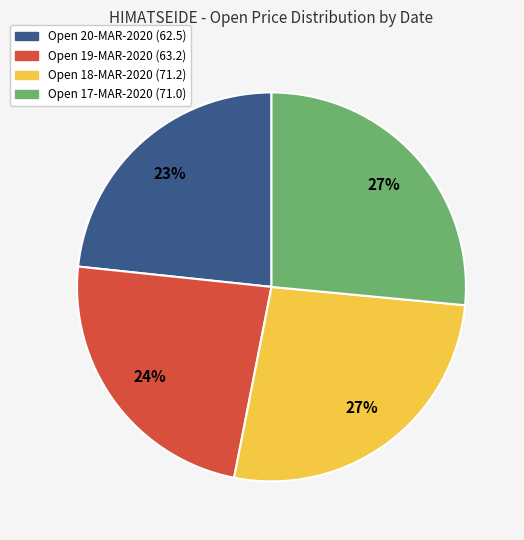

To the nearest percent, what is the average slice percentage?

25%